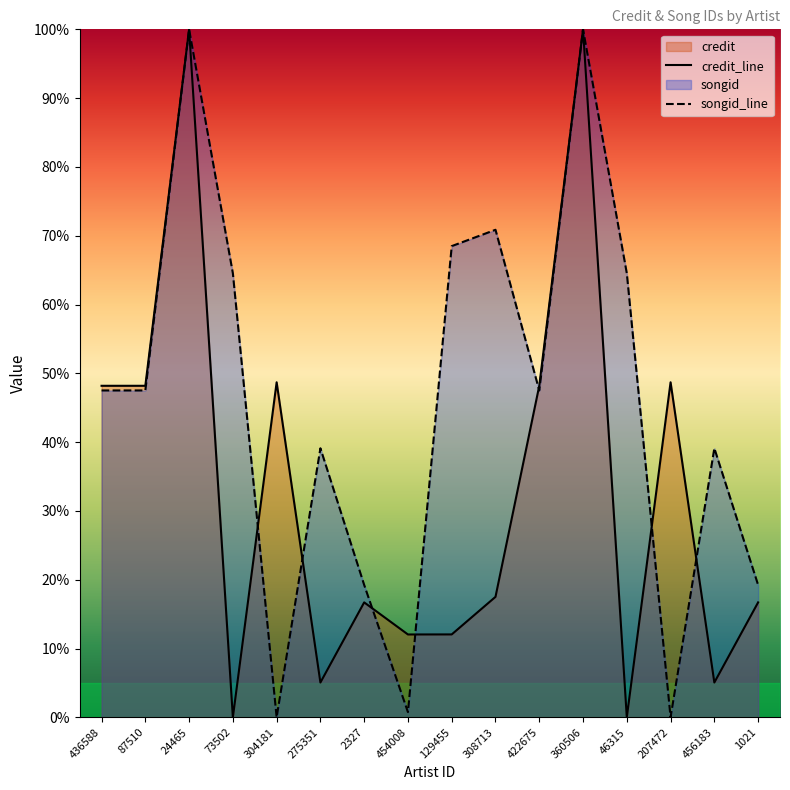

What is the total value across all series at 456183?

44.2